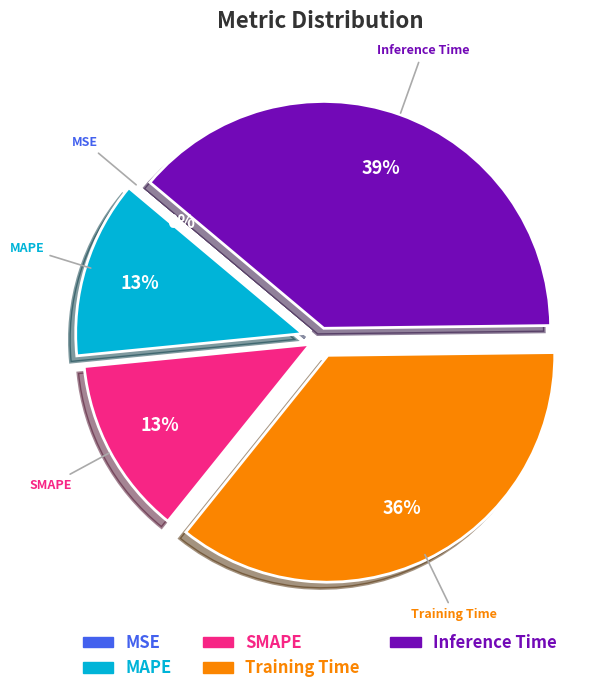

Between Inference Time and MAPE, which is larger?

Inference Time